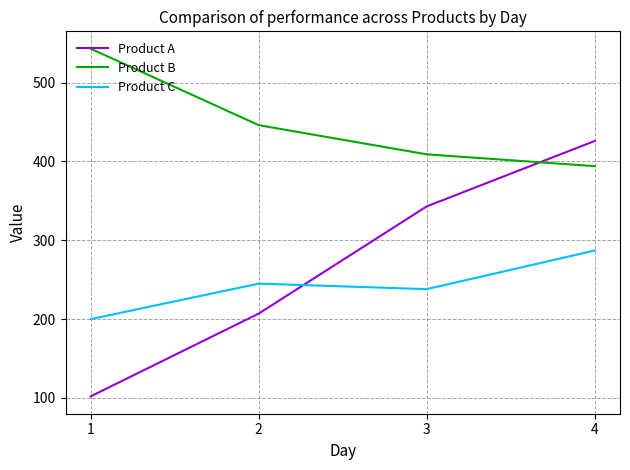

Rank the series at 1 from lowest to highest value.

Product A, Product C, Product B